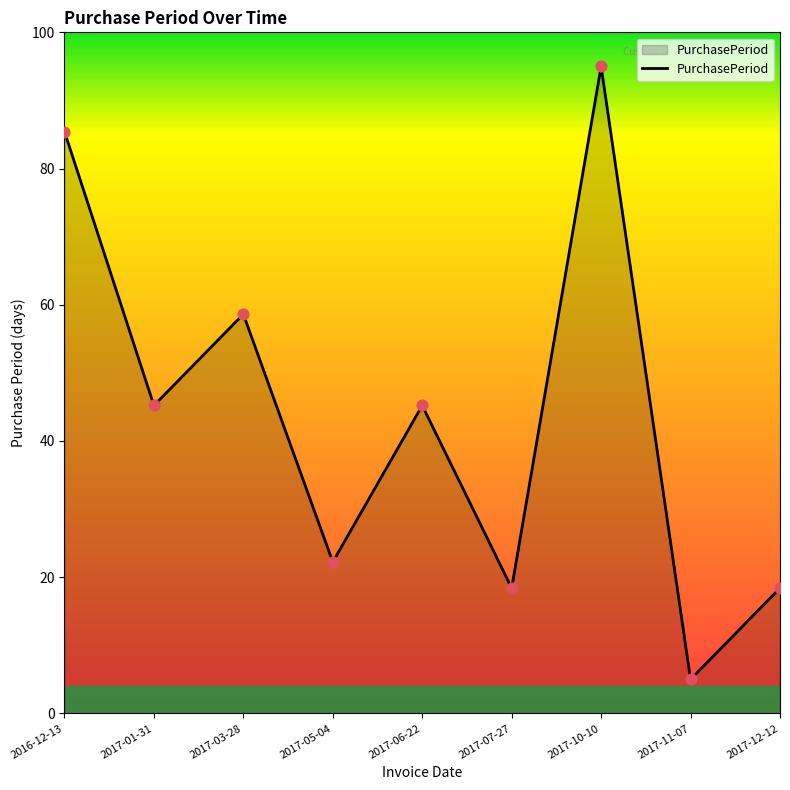

Approximately how many times larger is the value at 2017-06-22 compared to 2016-12-13?

0.5